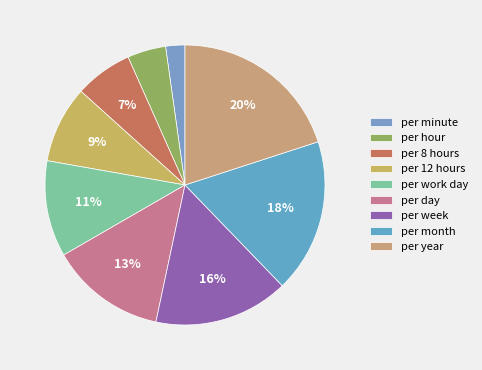

Does per 8 hours represent more than half of the total?

No